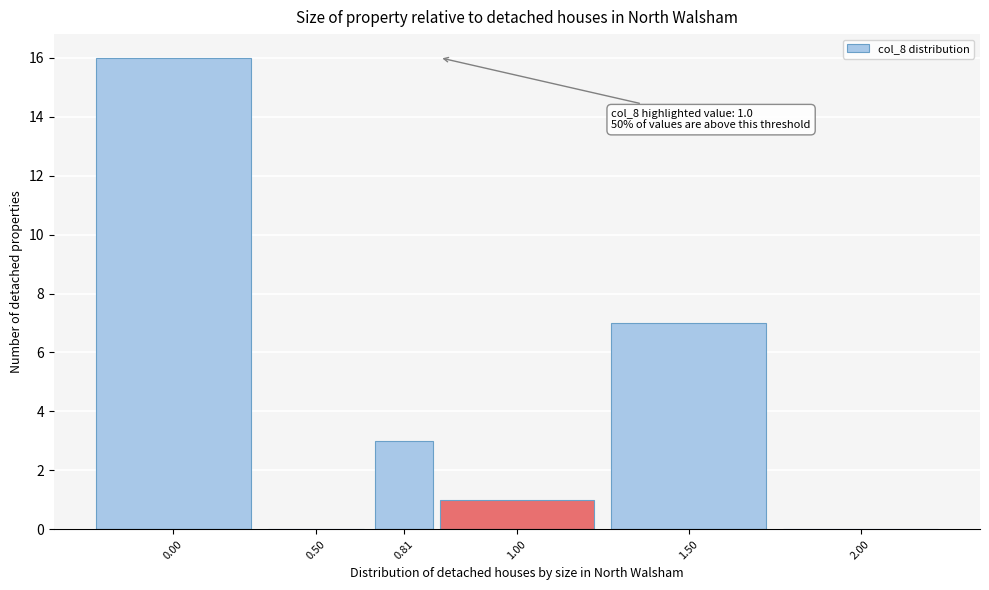

Reading left to right, extract all data points from this chart.

0.00=16	0.50=0	0.81=3	1.00=1	1.50=7	2.00=0